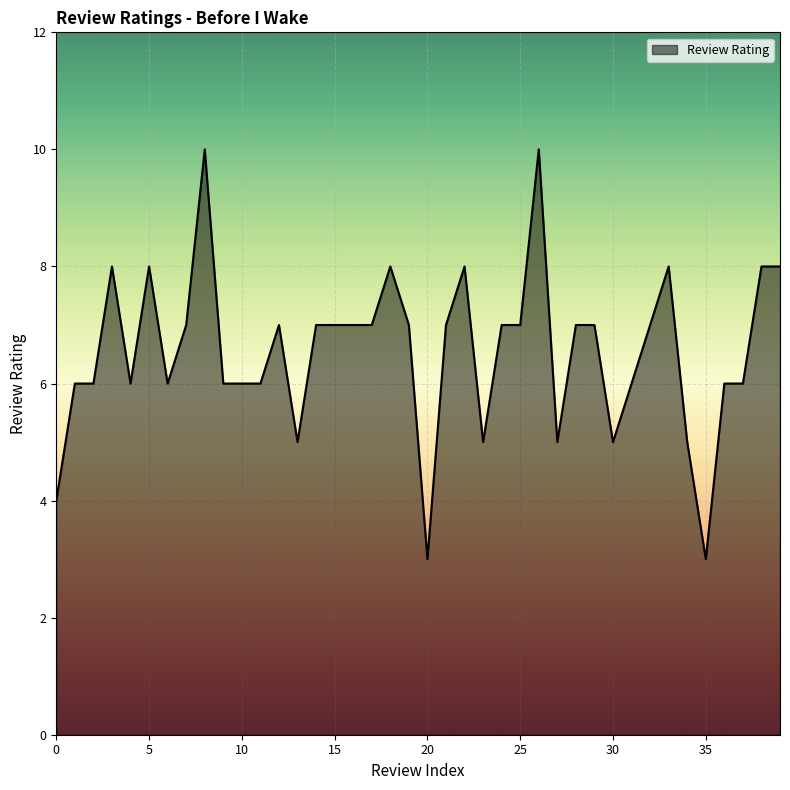

What is the minimum value shown in the chart?

3